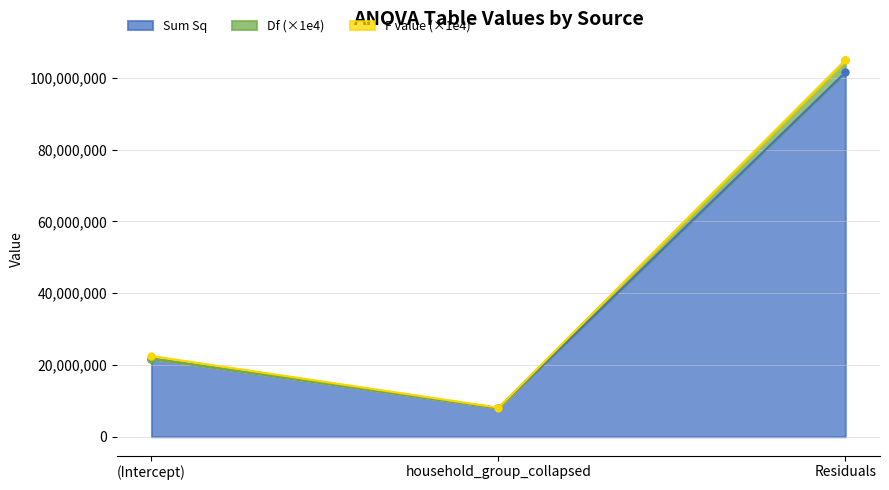

What position from the left is household_group_collapsed?

2